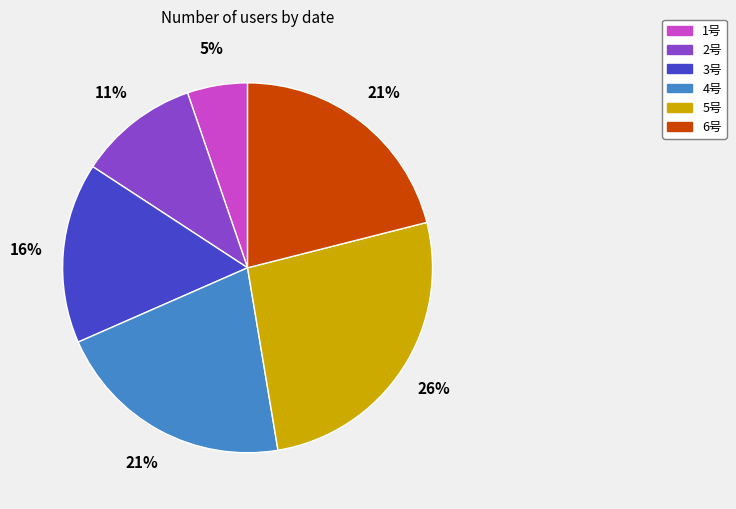

How many segments does this pie chart have?

6